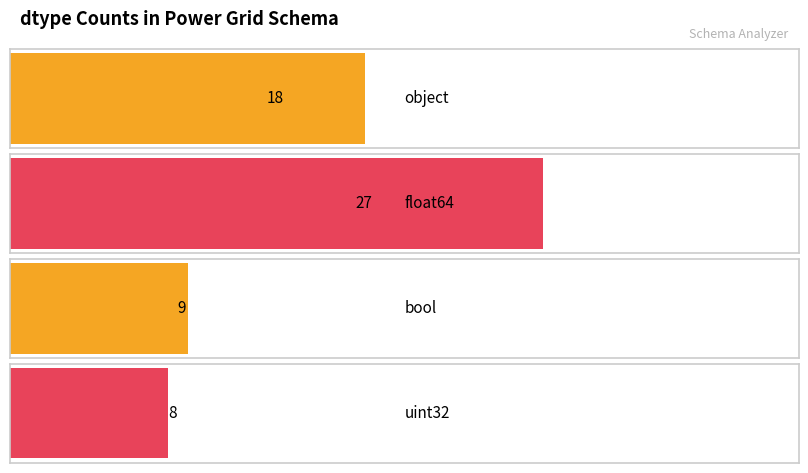

Reading left to right, list all the values displayed in this chart.

18	27	9	8